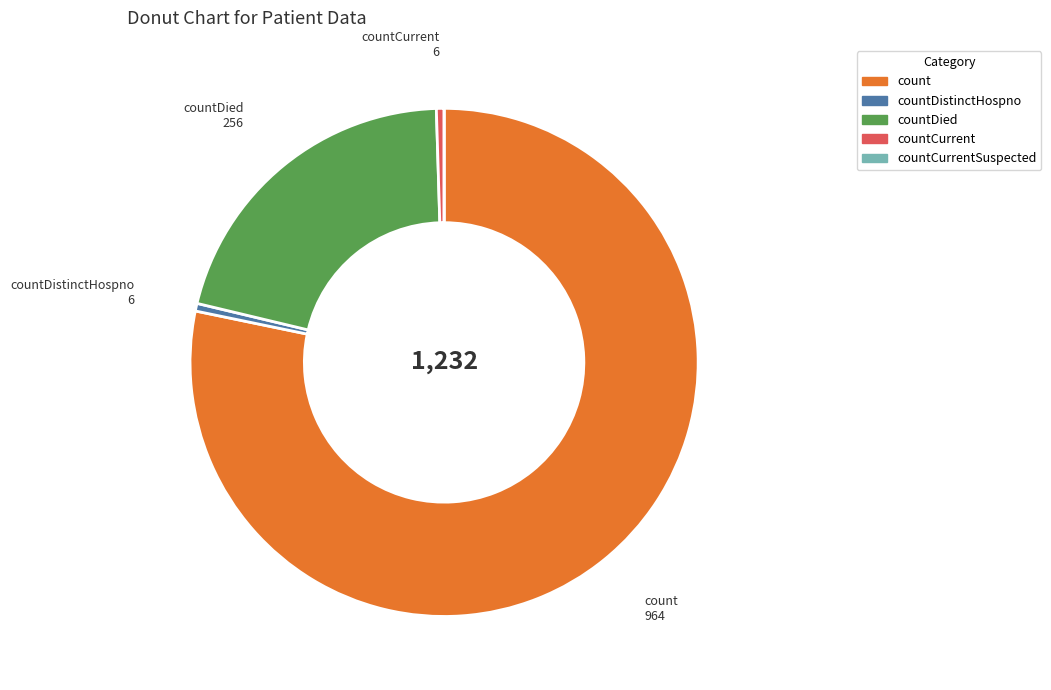

Is there any slice that represents more than half of the pie?

Yes